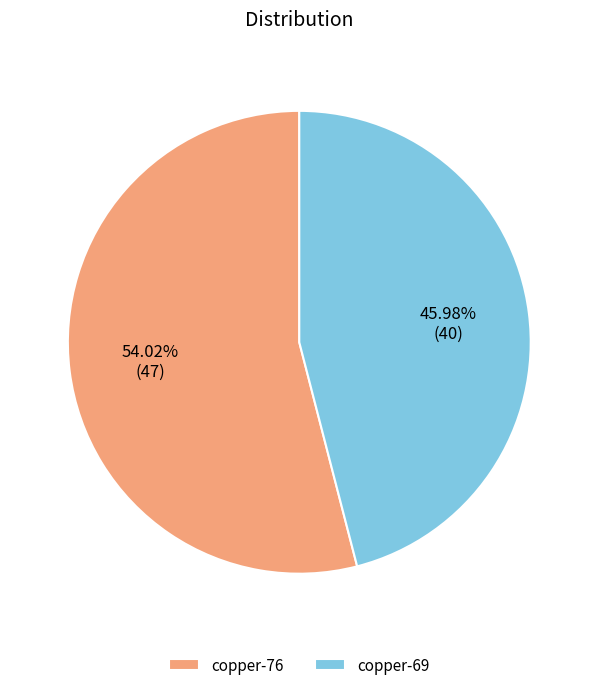

Rank the categories by value from lowest to highest.

copper-69, copper-76